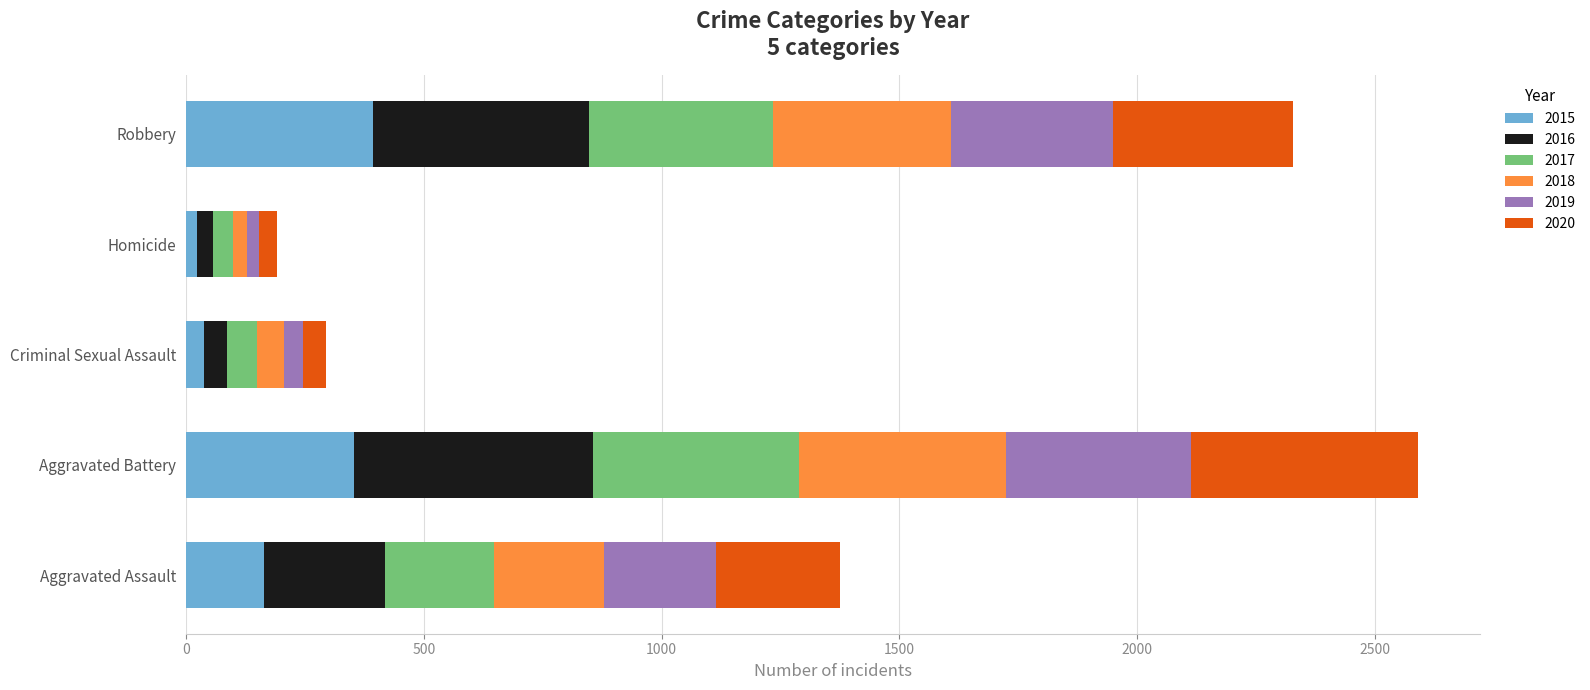

What is the total value across all series at Aggravated Battery?

2591